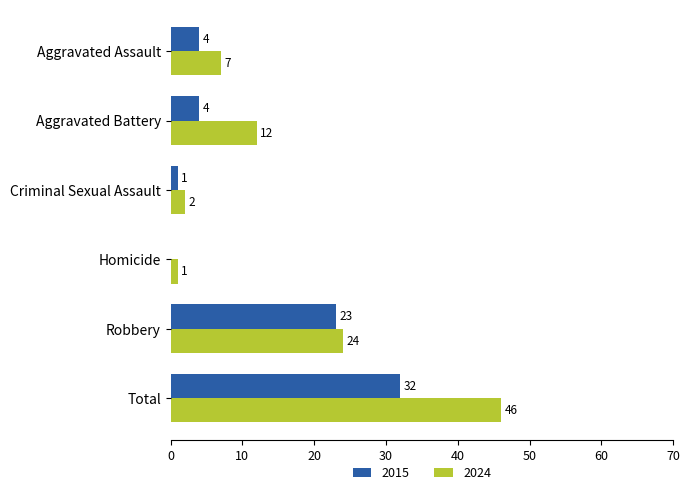

Which series has the largest total across all categories?

2024